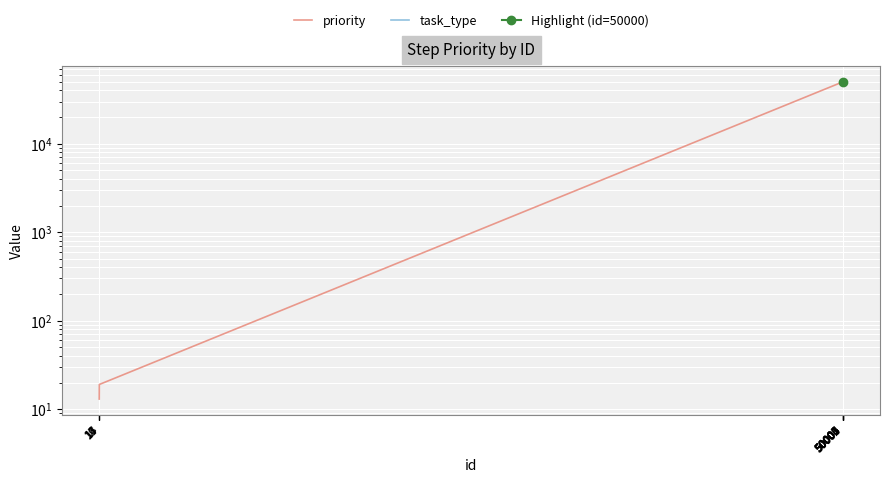

What is the difference between the maximum and minimum values in the priority series?

49994